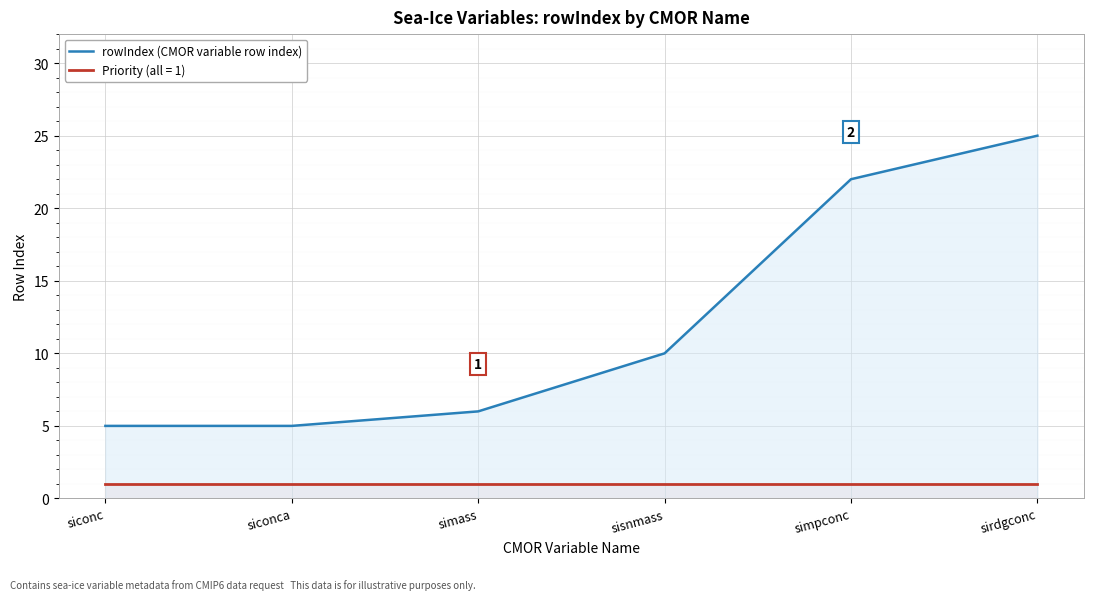

Rank the categories by value from lowest to highest.

siconc, siconca, simass, sisnmass, simpconc, sirdgconc